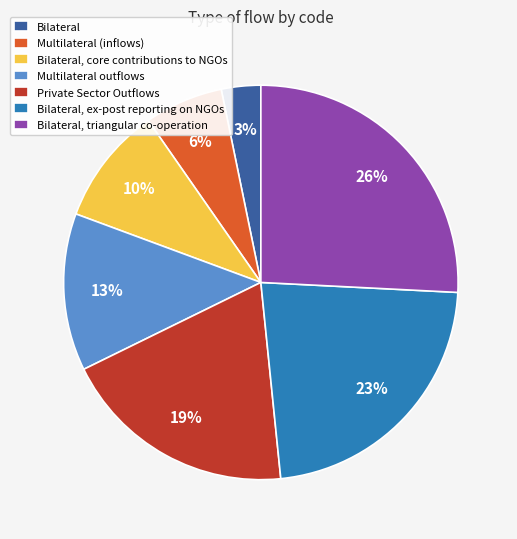

How many segments does this pie chart have?

7